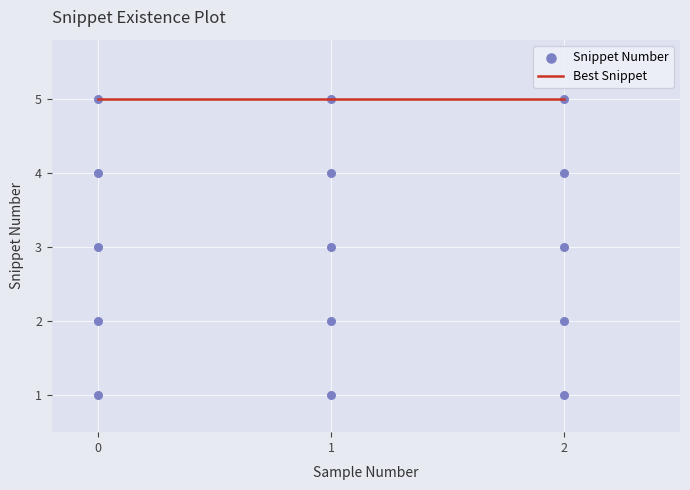

Between 1 and 2, which is larger?

2